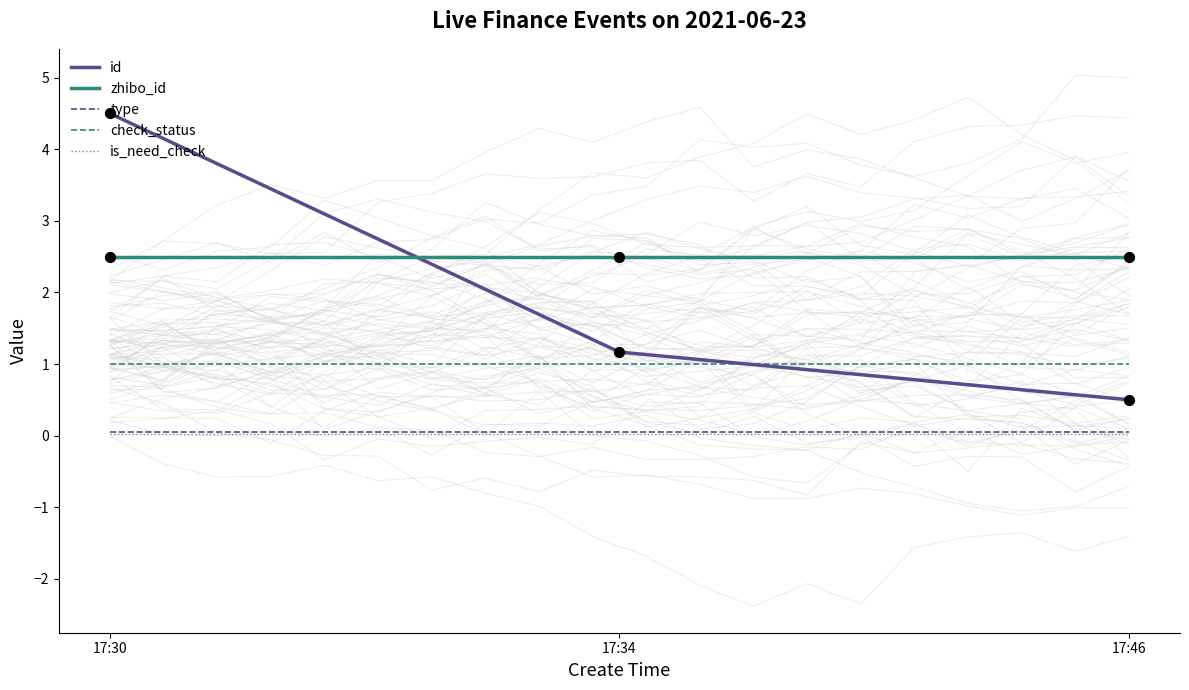

Which series has the widest spread of Y values?

id